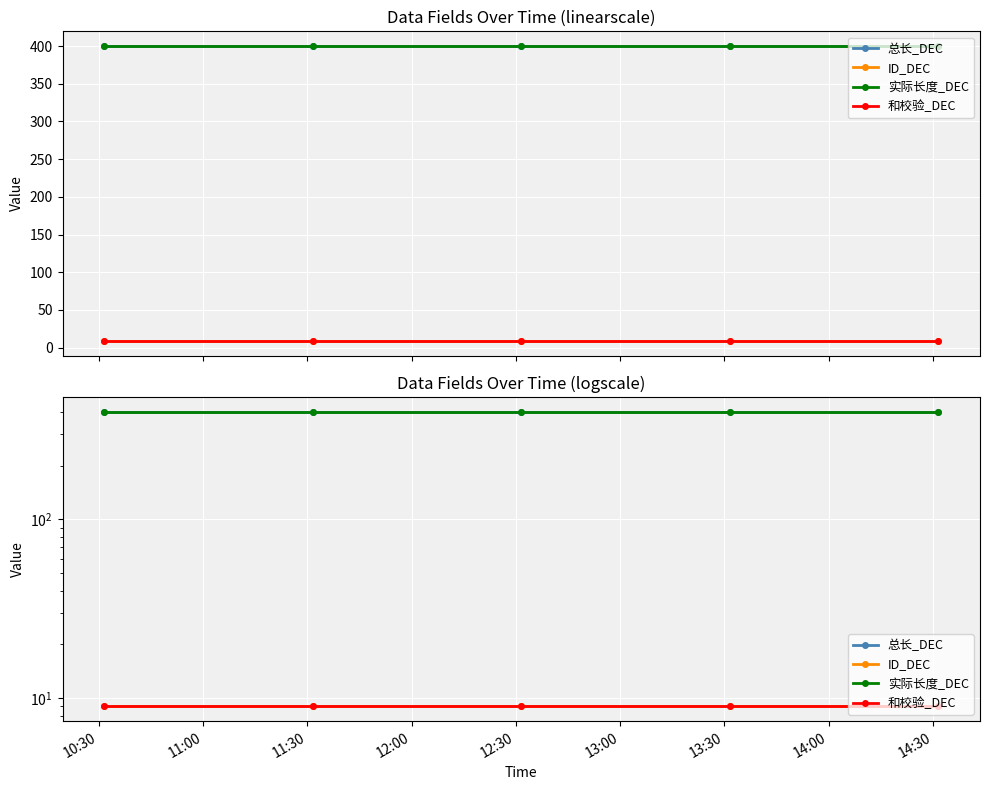

True or false: 实际长度_DEC and 总长_DEC intersect in this chart.

False